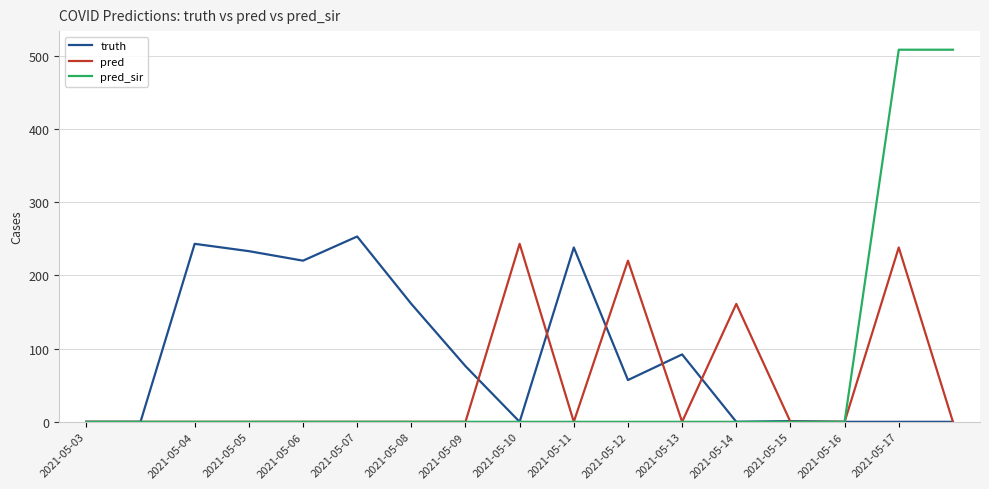

Which series has the largest range (max minus min)?

pred_sir